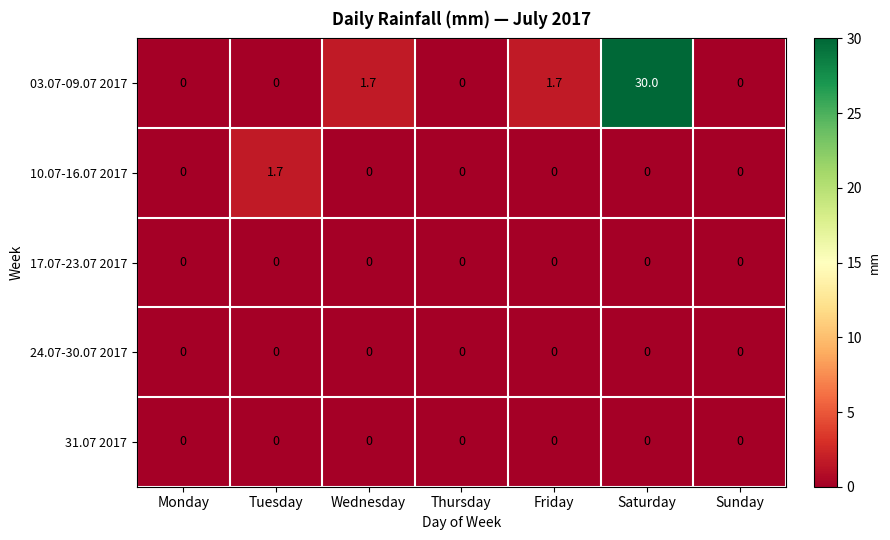

Is it true that 10.07-16.07 2017 equals 1.2 at Monday?

False